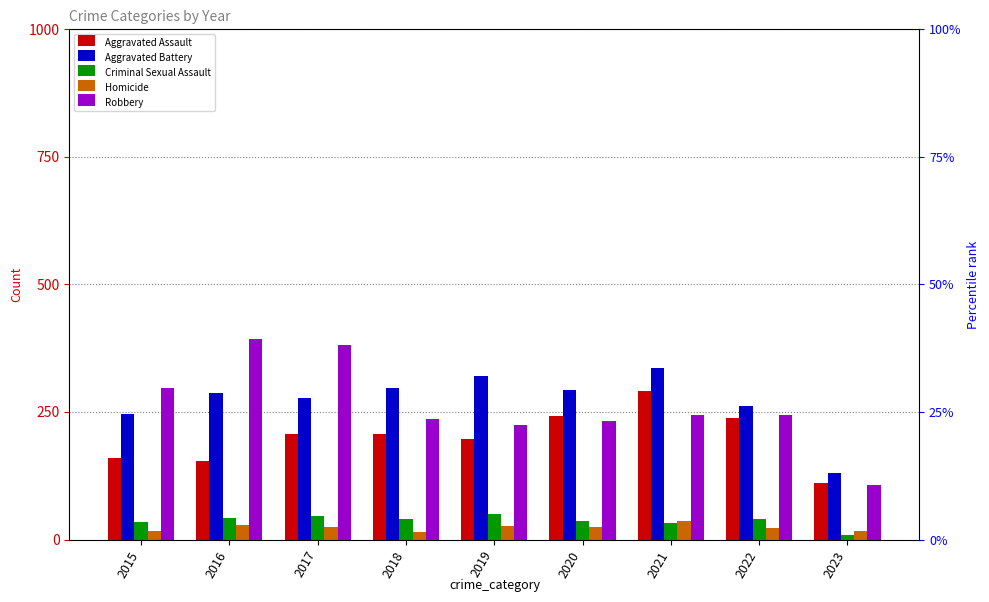

Read the Aggravated Assault value at 2017, to the nearest 10.

210